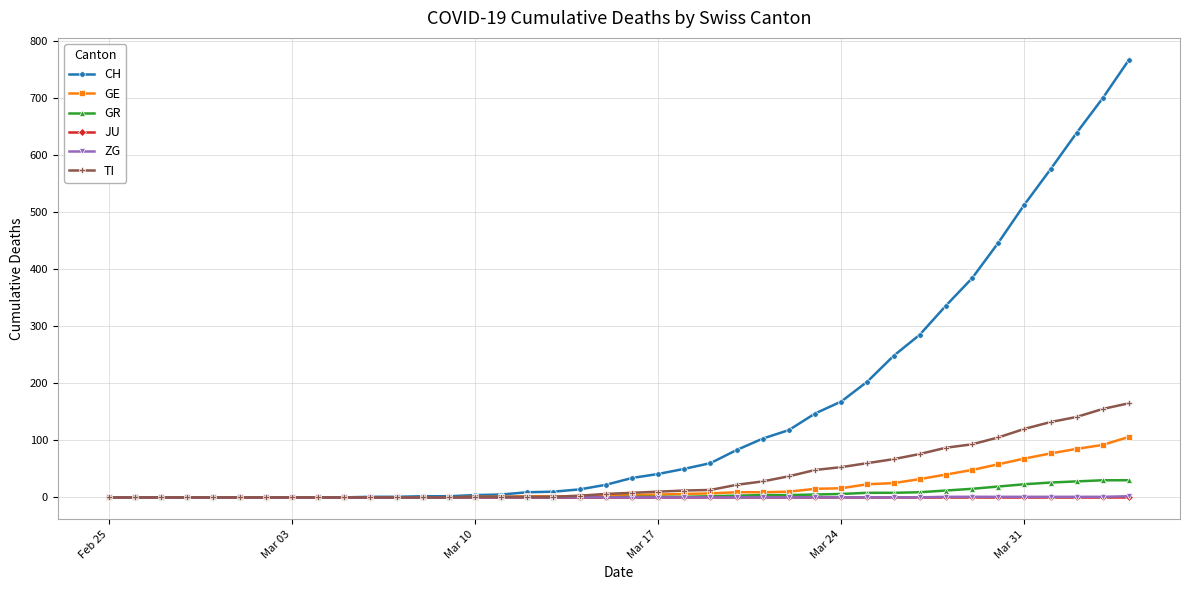

At how many categories does at least one series exceed 404?

6